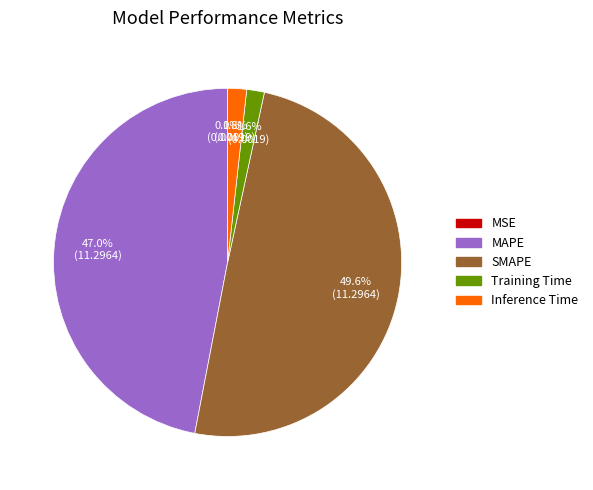

Does SMAPE represent more than half of the total?

No